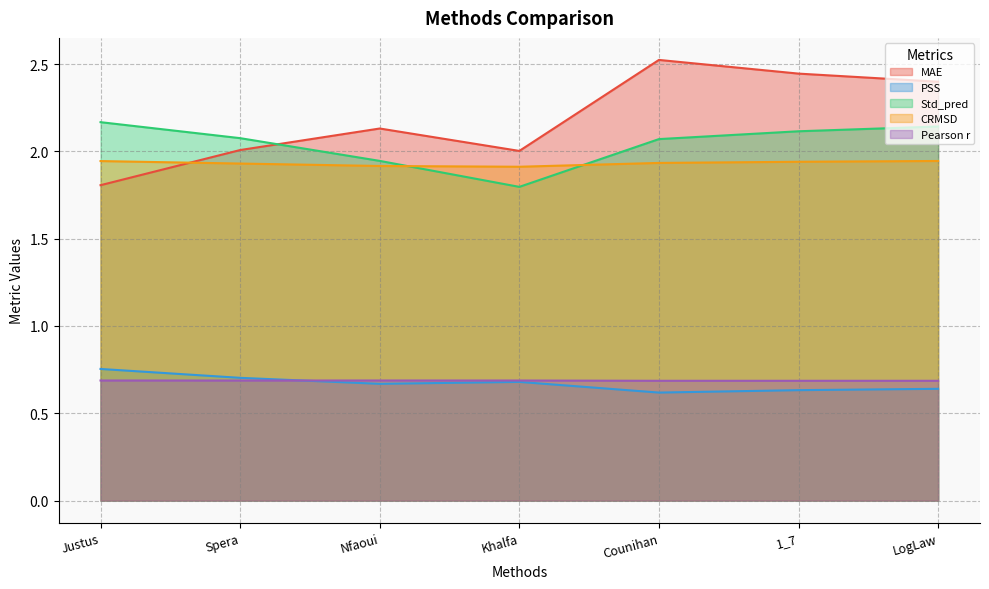

What is the sum of all Pearson r values?

4.8